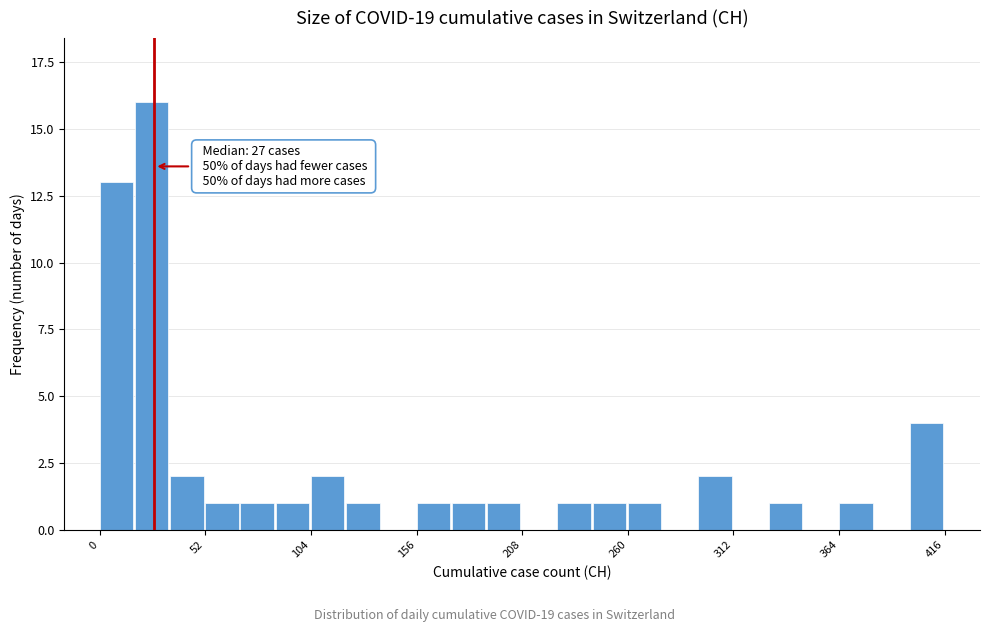

Around what value on the x-axis is the tallest bar? Give the approximate position of its centre, as read against the axis.

30